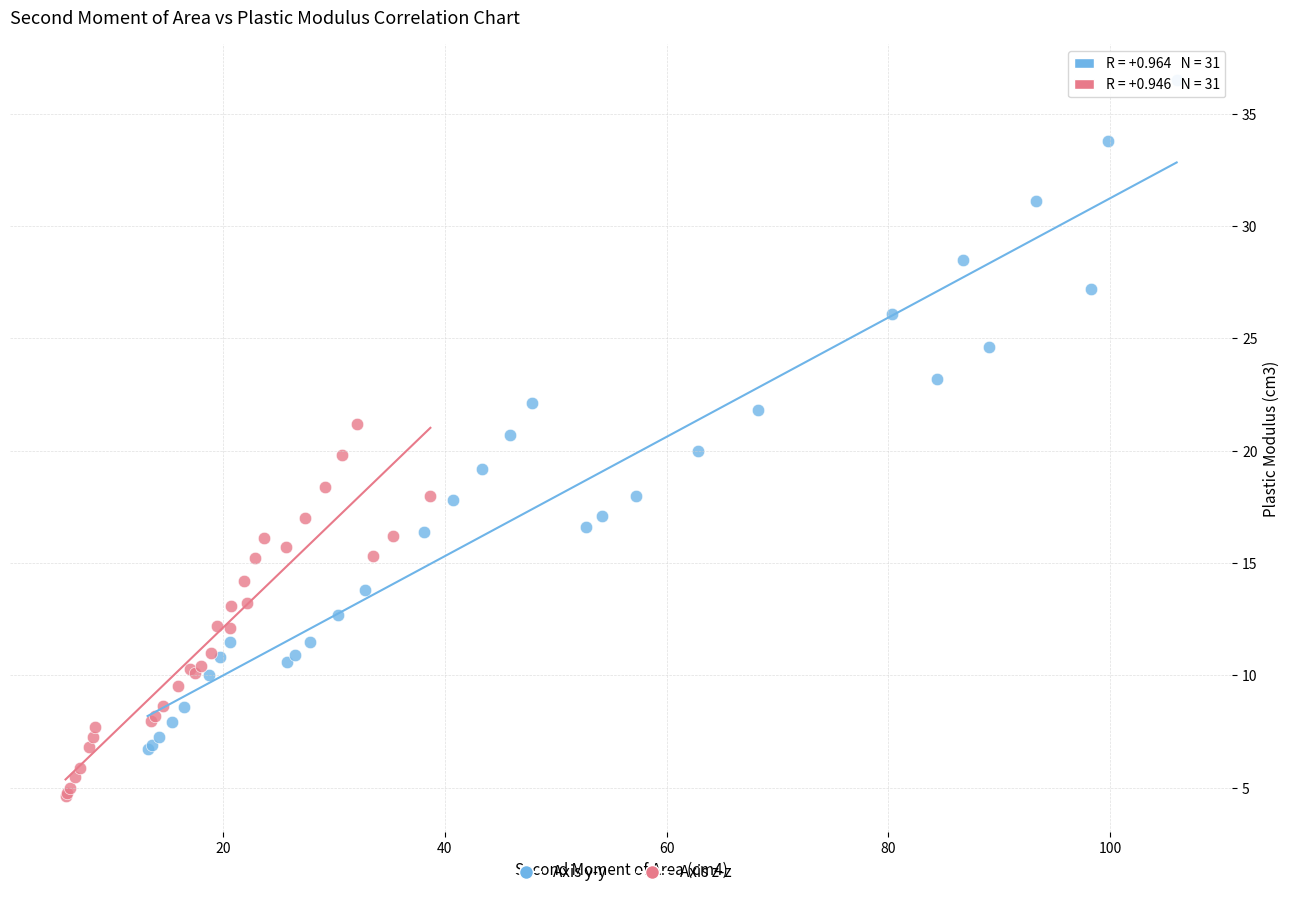

What are all the series names shown in the legend?

Axis y-y, Axis z-z